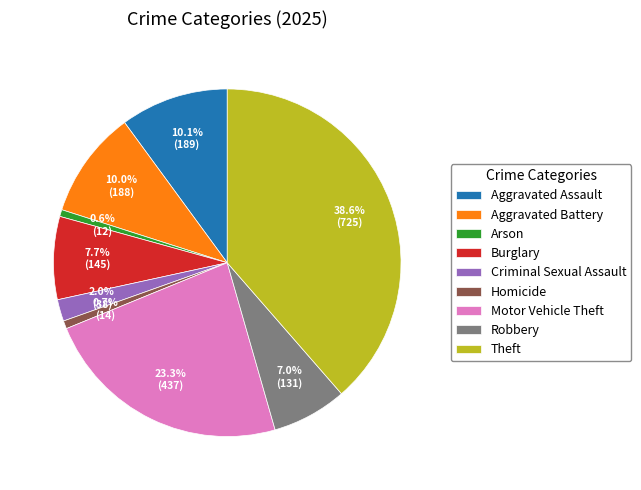

What percentage is the Theft slice, to the nearest percent?

39%